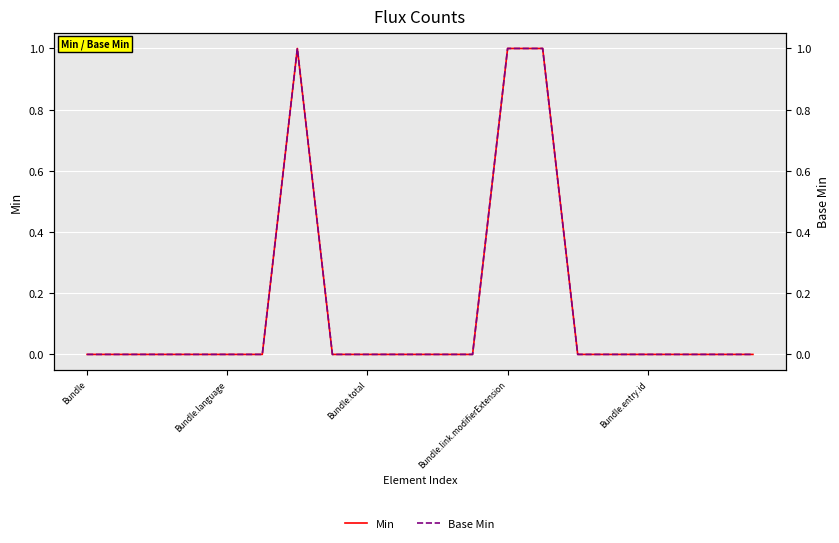

At how many categories does at least one series exceed 0?

3